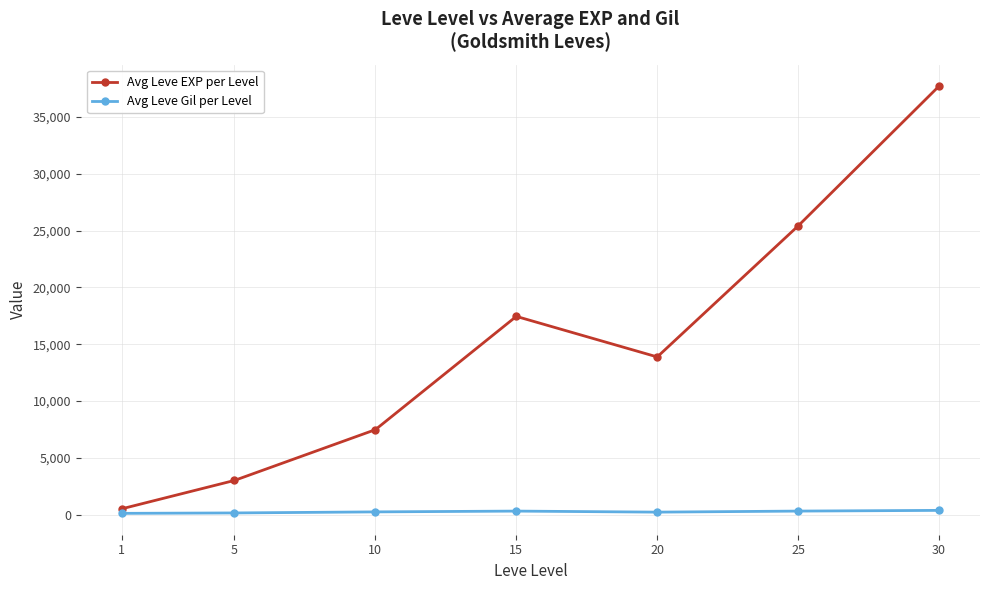

What is the greatest value displayed?

37715.0